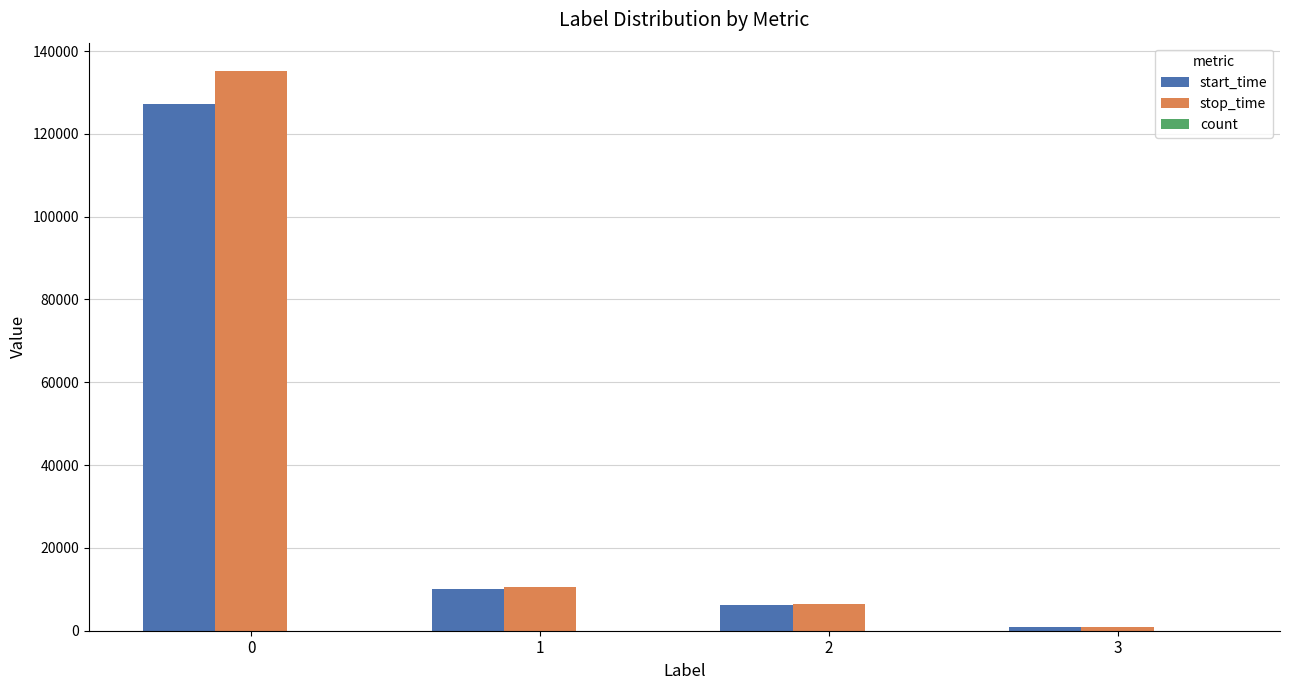

What is the greatest value displayed?

135267